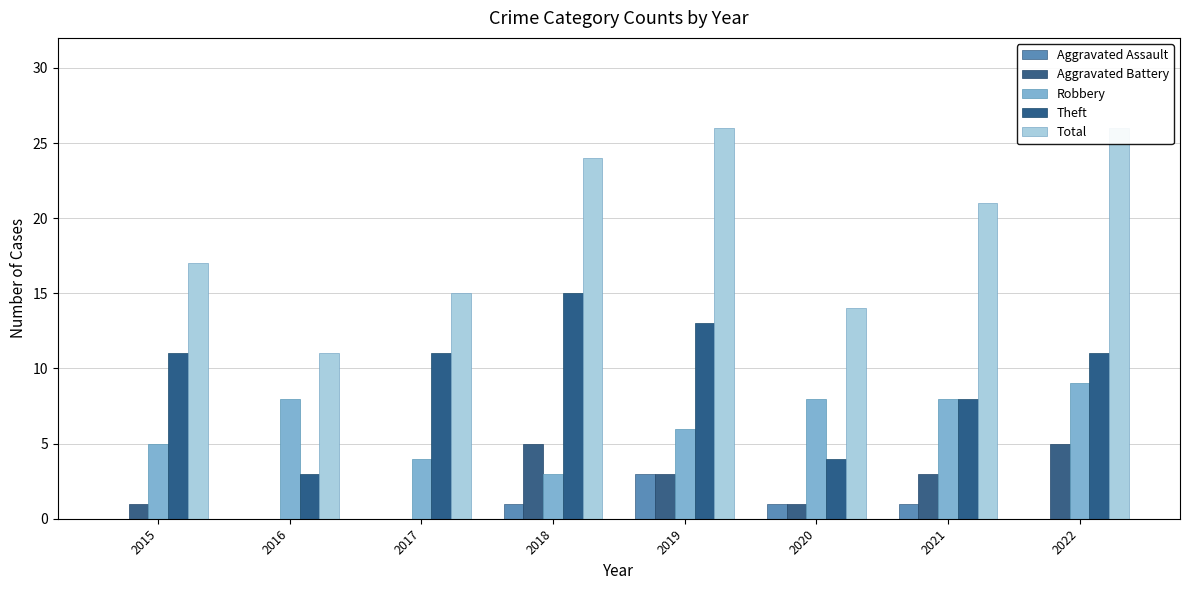

What is the average value of the Total series?

19